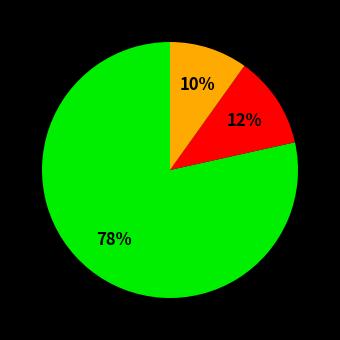

Does any single category account for the majority?

Yes